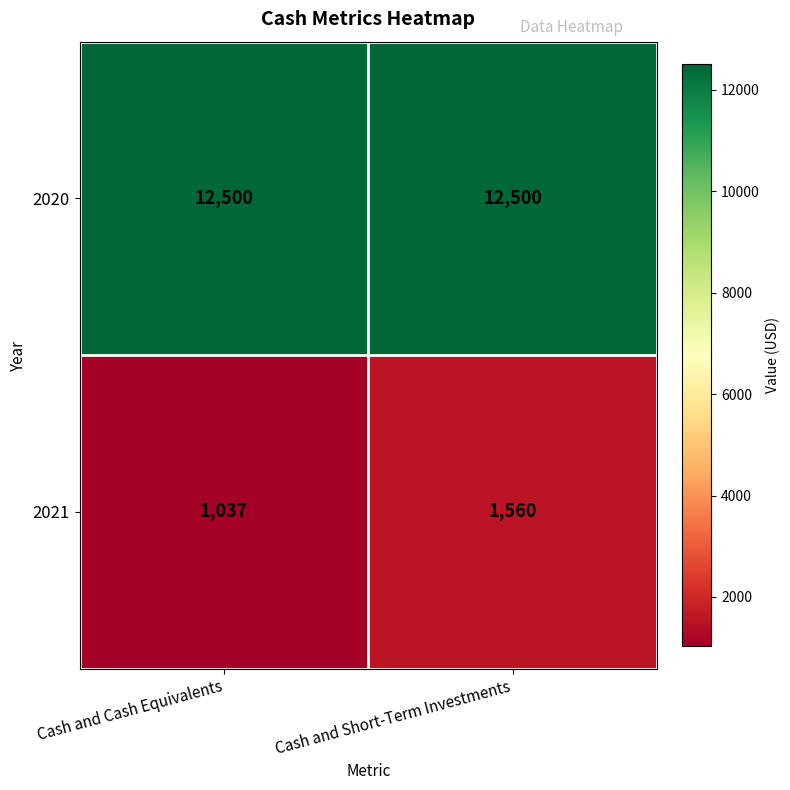

What is the spread (max minus min) of values at Cash and Cash Equivalents?

11463